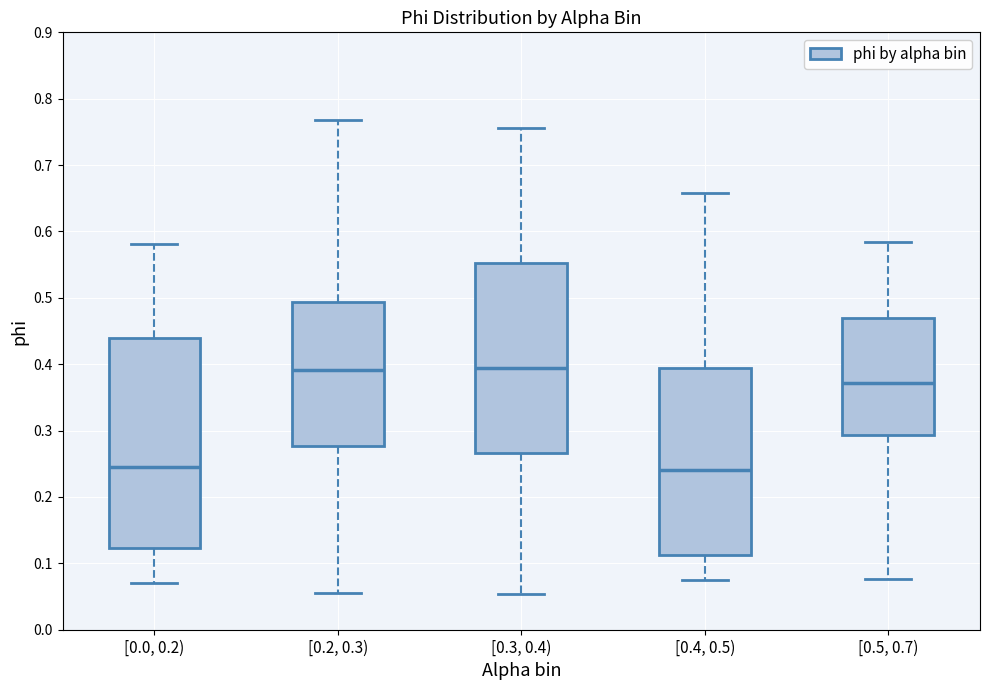

Reading left to right, read every box against the y-axis: the position of its median line, the range the box covers, and the ends of its whiskers. The values are not printed on the chart, so give them approximately, as read against the axis.

[0.0, 0.2): median 0.24, box 0.12 to 0.44, whiskers 0.07 to 0.58
[0.2, 0.3): median 0.39, box 0.28 to 0.49, whiskers 0.06 to 0.77
[0.3, 0.4): median 0.39, box 0.27 to 0.55, whiskers 0.05 to 0.76
[0.4, 0.5): median 0.24, box 0.11 to 0.39, whiskers 0.07 to 0.66
[0.5, 0.7): median 0.37, box 0.29 to 0.47, whiskers 0.08 to 0.58